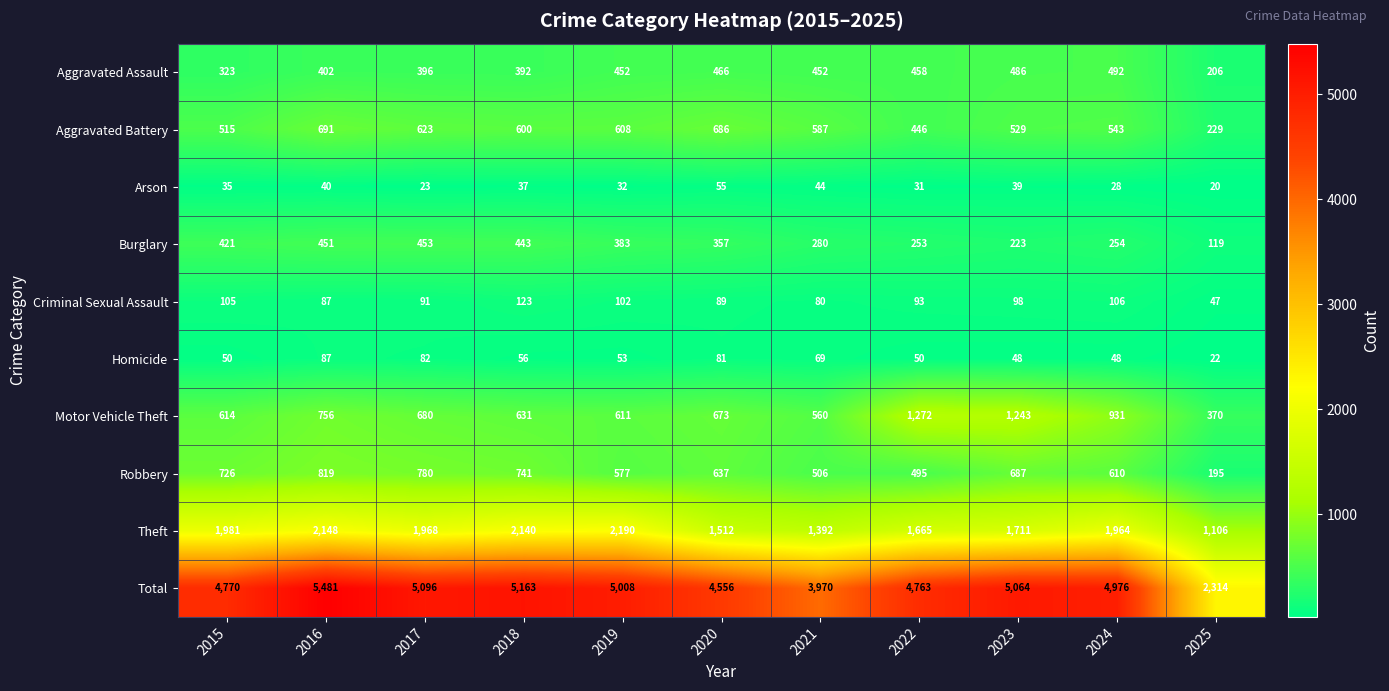

What is the average value of the Theft series?

1798